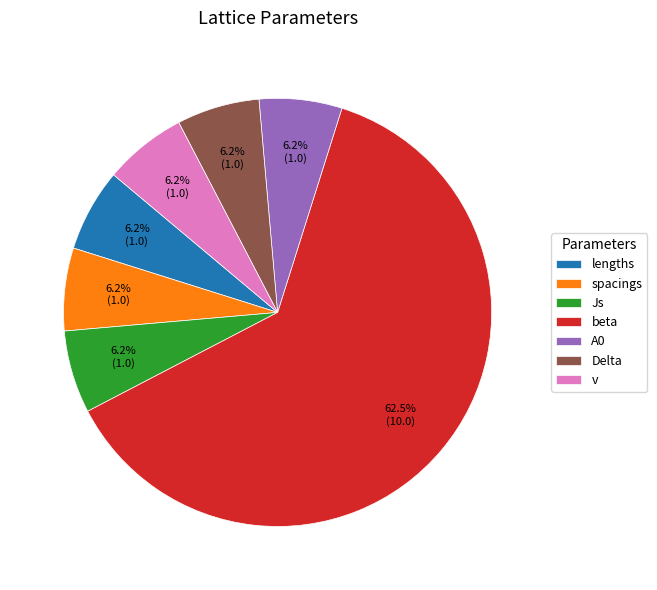

What percentage is the A0 slice, to the nearest percent?

6%